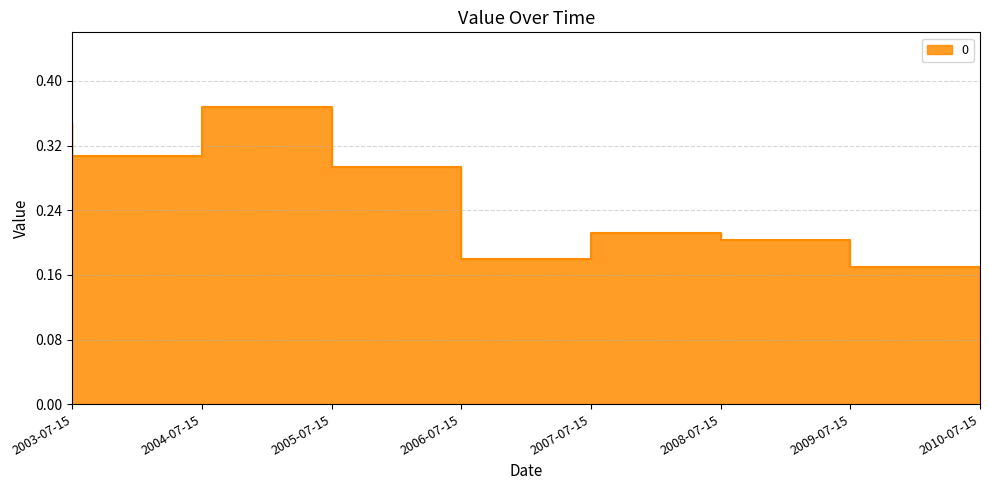

Reading left to right, transcribe all the data shown in this chart.

2003-07-15=0.3	2004-07-15=0.3	2005-07-15=0.4	2006-07-15=0.3	2007-07-15=0.2	2008-07-15=0.2	2009-07-15=0.2	2010-07-15=0.2